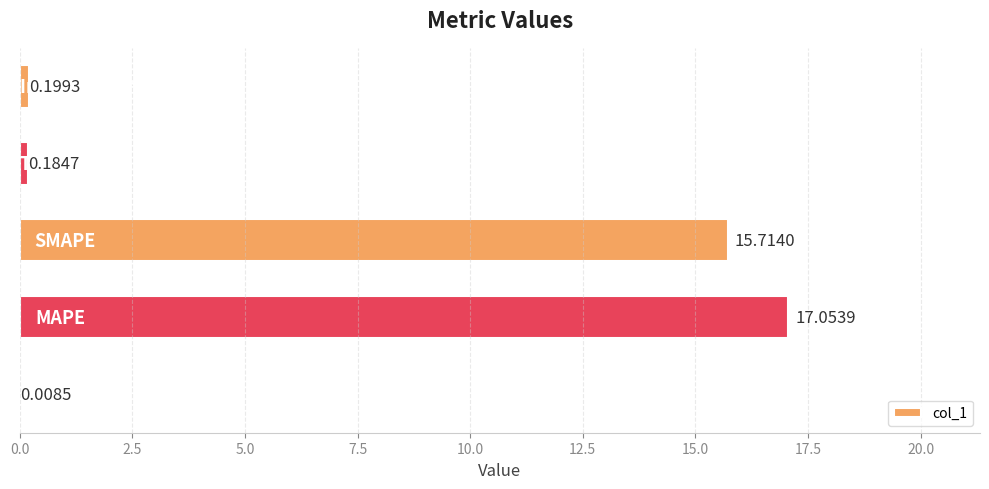

What is the sum of all values?

33.2